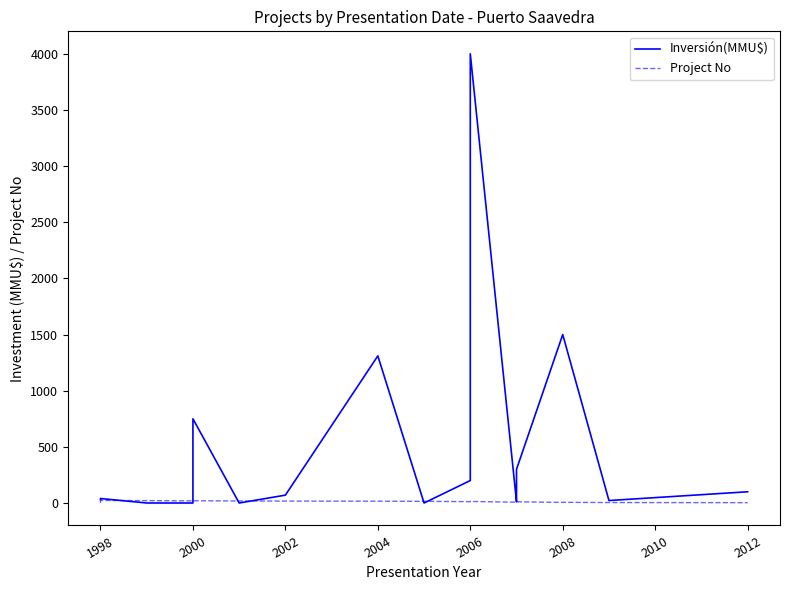

Is it true that Project No equals 4 at 15?

False